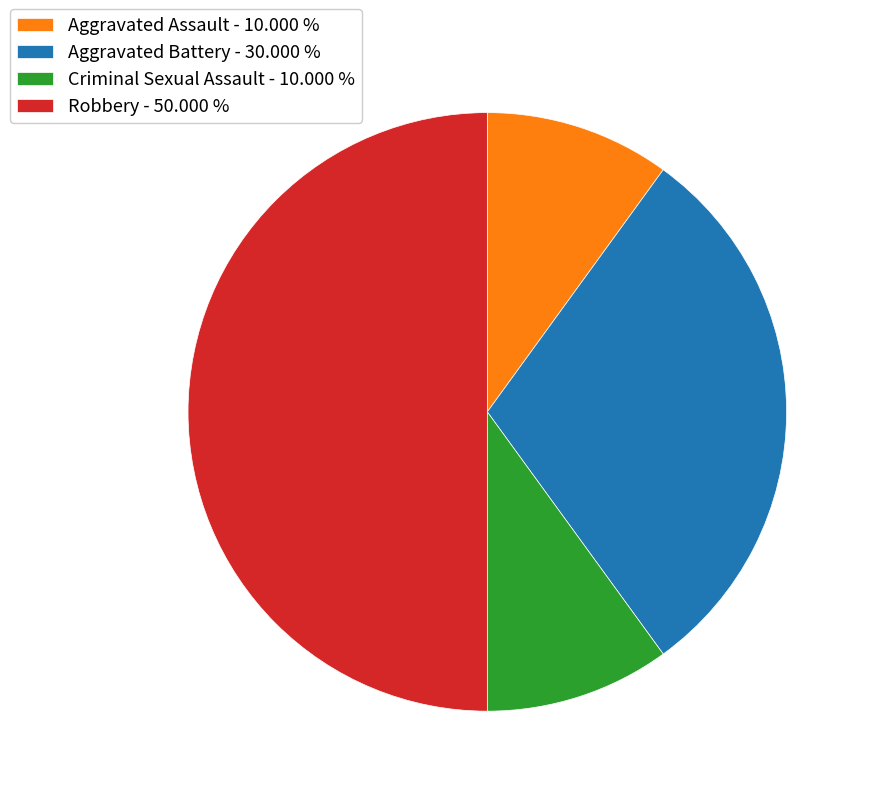

Count the number of slices in the pie.

4